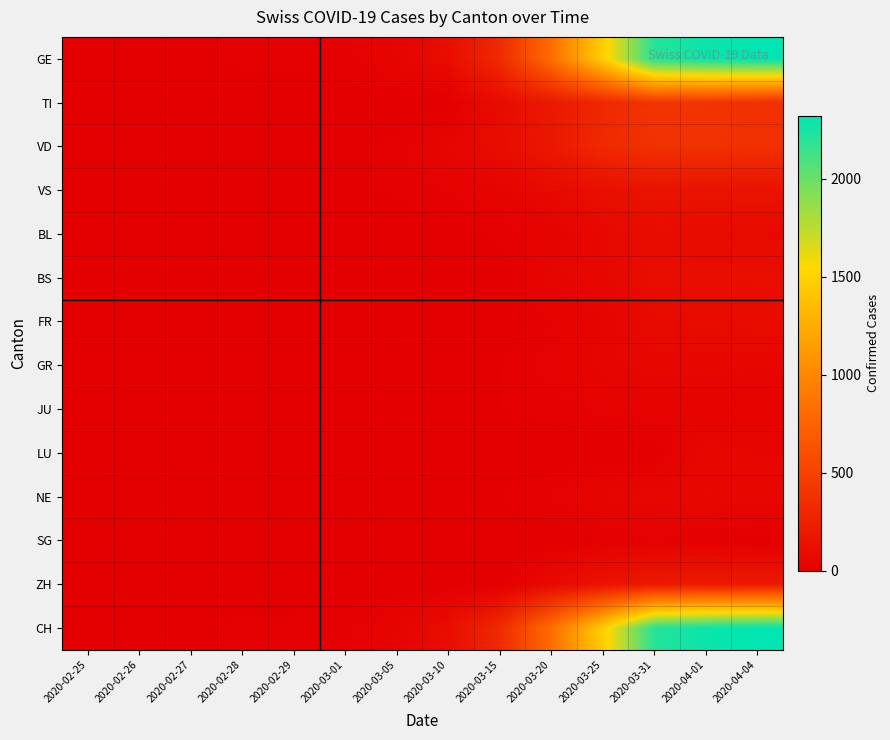

At how many categories does at least one series exceed 1362?

4